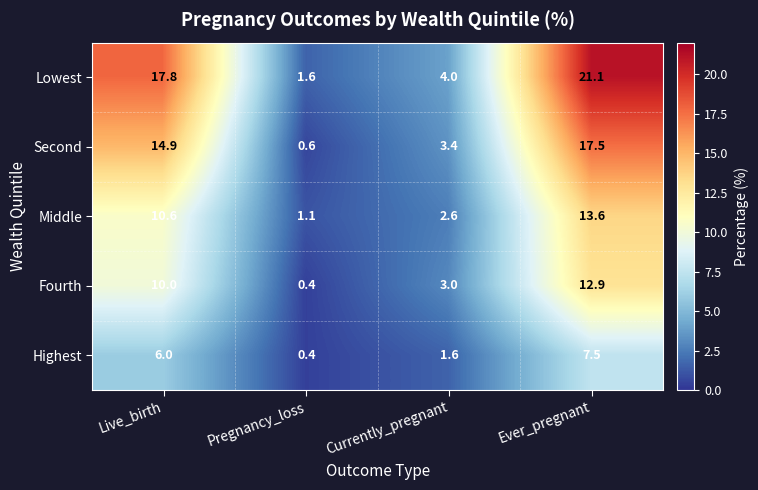

Read the Middle value at Pregnancy_loss.

1.1